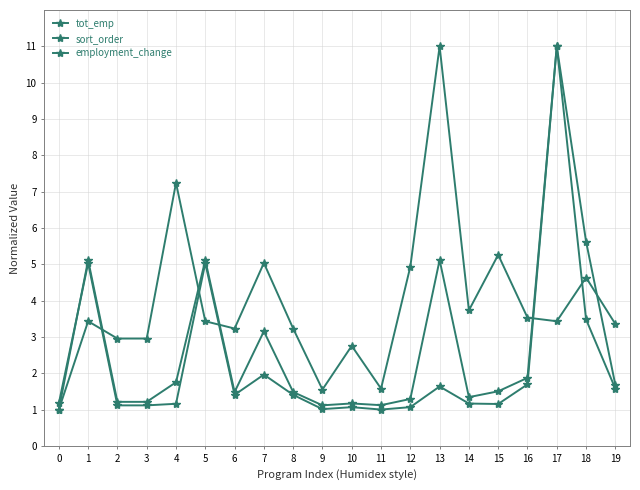

Reading left to right, what are all the values shown in this chart?

tot_emp: 1.2	5.0	1.1	1.1	1.2	5.0	1.4	2.0	1.4	1.0	1.1	1.0	1.1	1.6	1.2	1.2	1.7	11.0	3.5	1.6
sort_order: 1.0	5.1	1.2	1.2	1.8	5.1	1.5	3.2	1.5	1.1	1.2	1.1	1.3	5.1	1.3	1.5	1.9	11.0	5.6	1.7
employment_change: 1.0	3.4	3.0	3.0	7.2	3.4	3.2	5.0	3.2	1.6	2.8	1.6	4.9	11.0	3.7	5.3	3.5	3.4	4.6	3.4